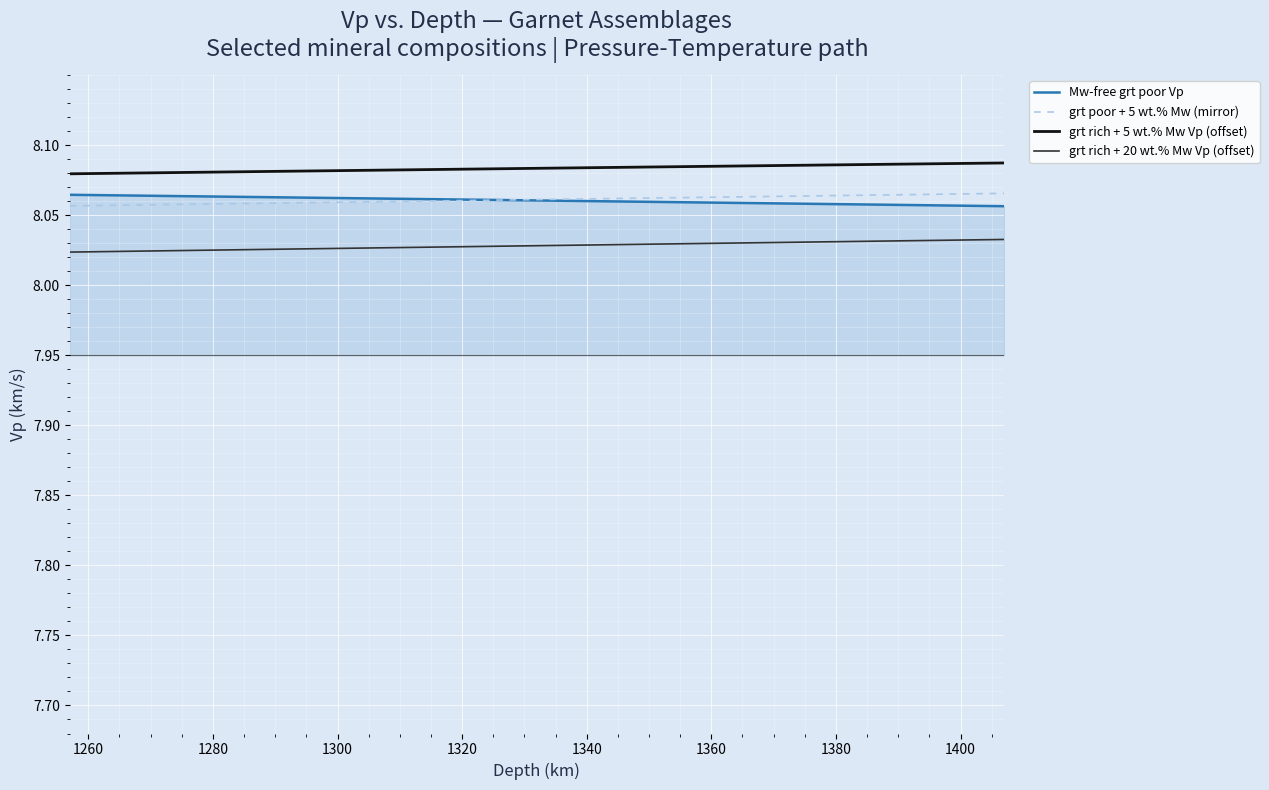

How many lines are shown in the chart?

4